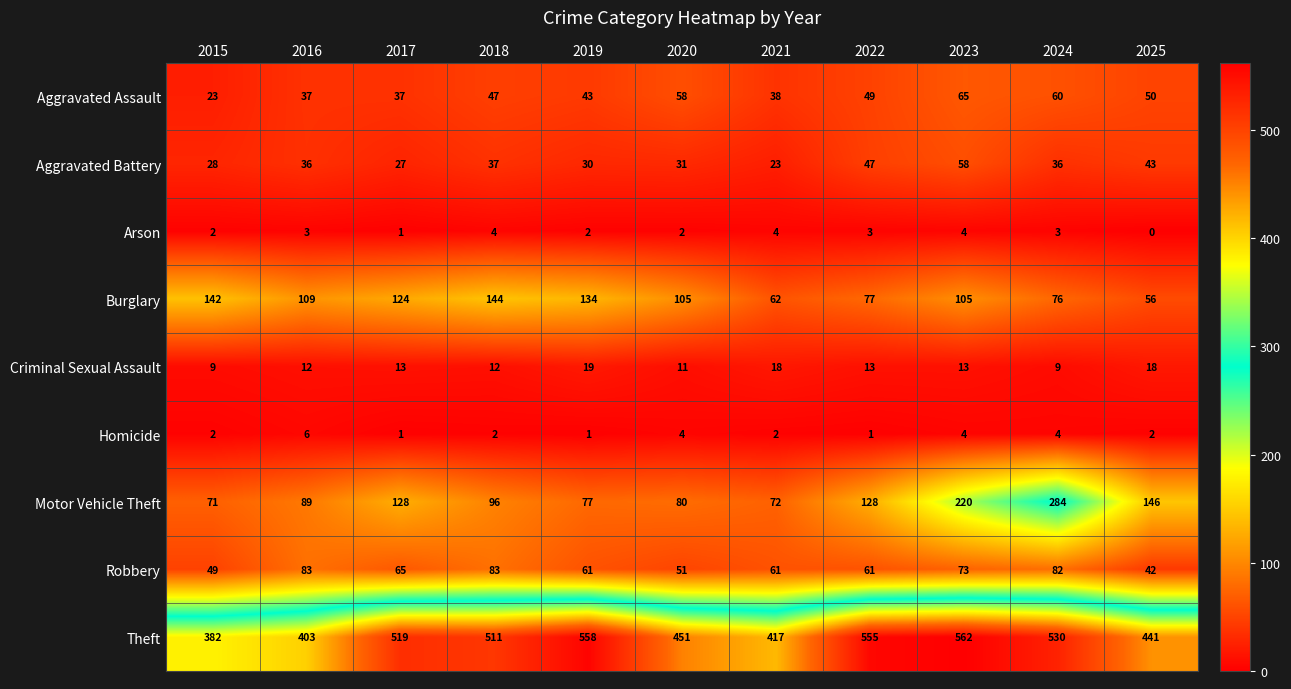

What is the difference between the second highest and minimum values in the Arson series?

4